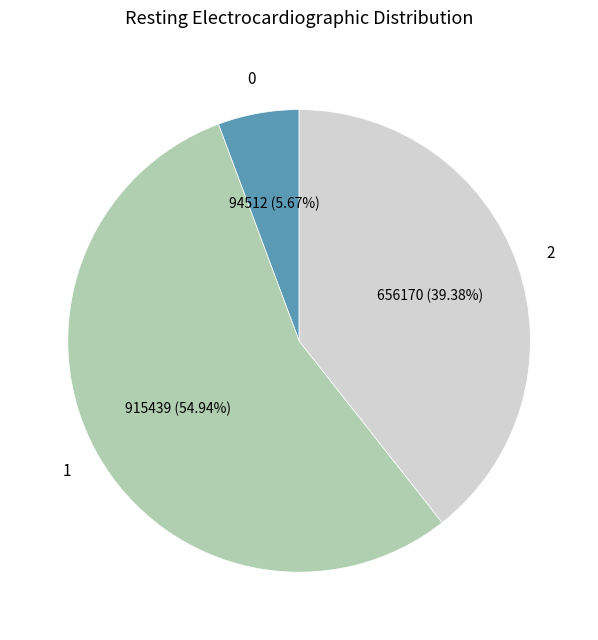

Is there a majority slice in this chart?

Yes